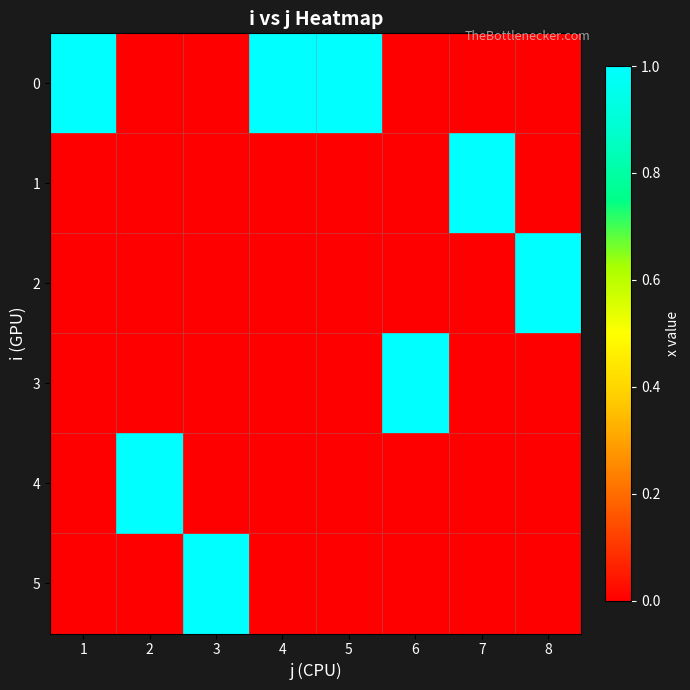

Rank the series at 1 from lowest to highest value.

1, 2, 3, 4, 5, 0